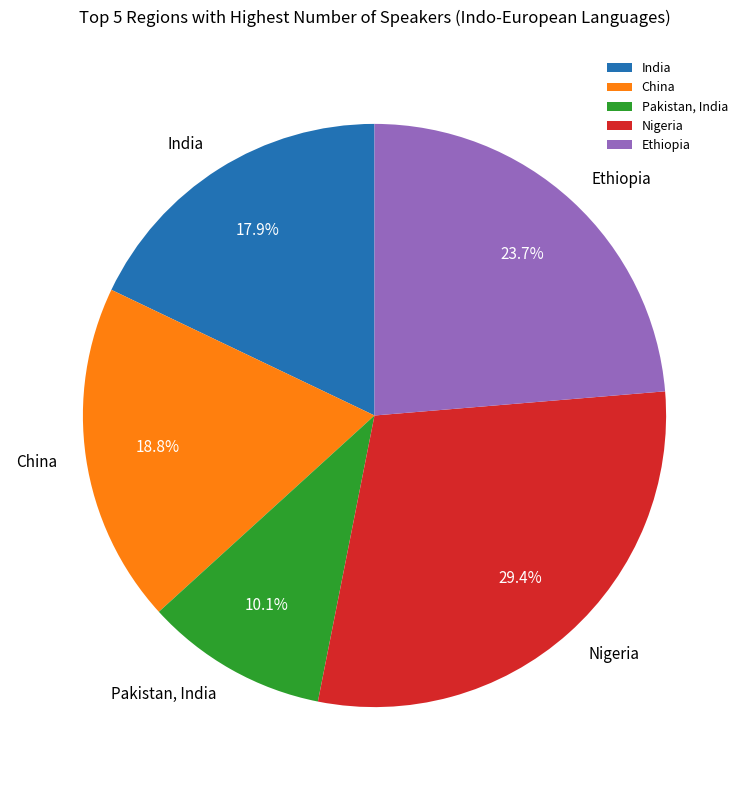

Rank the categories by value from lowest to highest.

Pakistan, India, India, China, Ethiopia, Nigeria